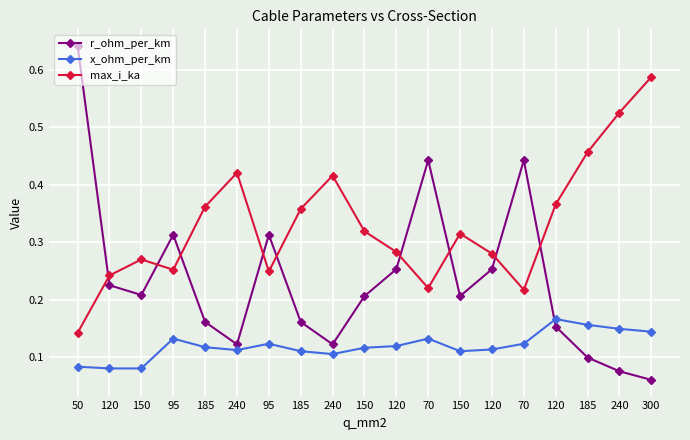

At which label does max_i_ka reach its peak?

300